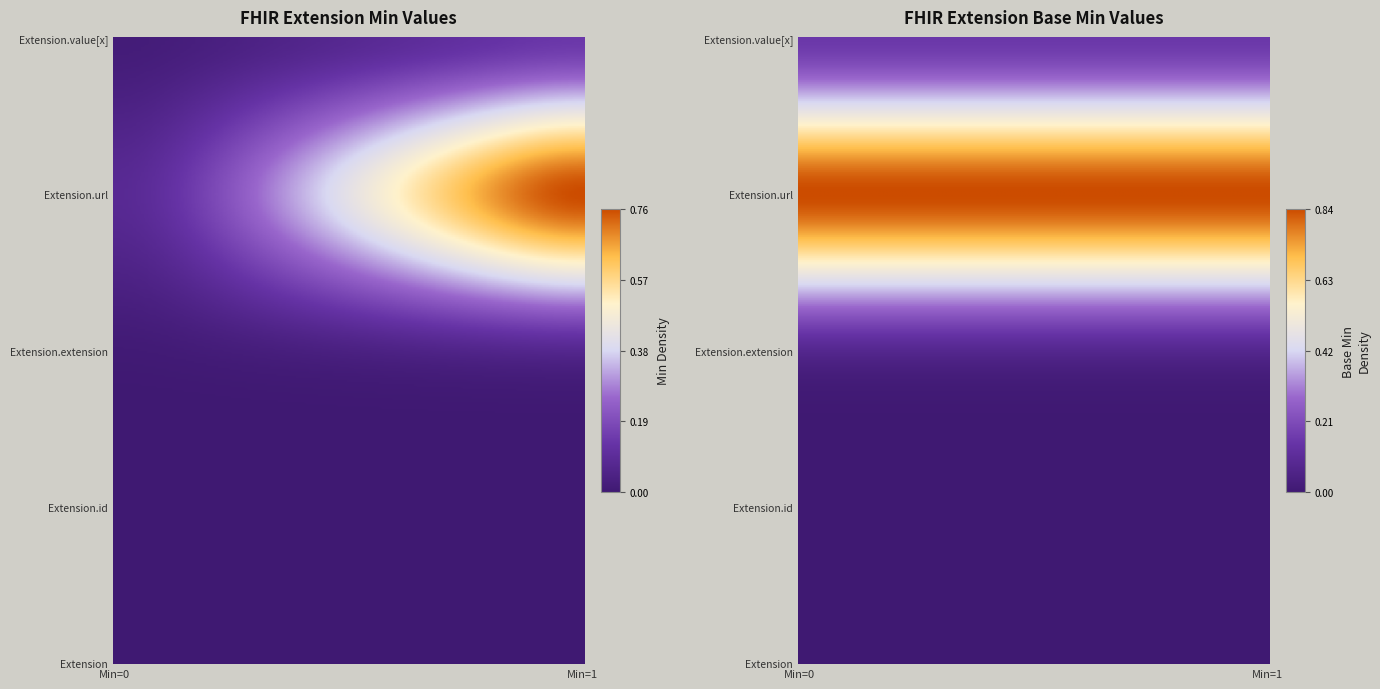

True or false: Extension has a value of 0 at Extension.id.

True